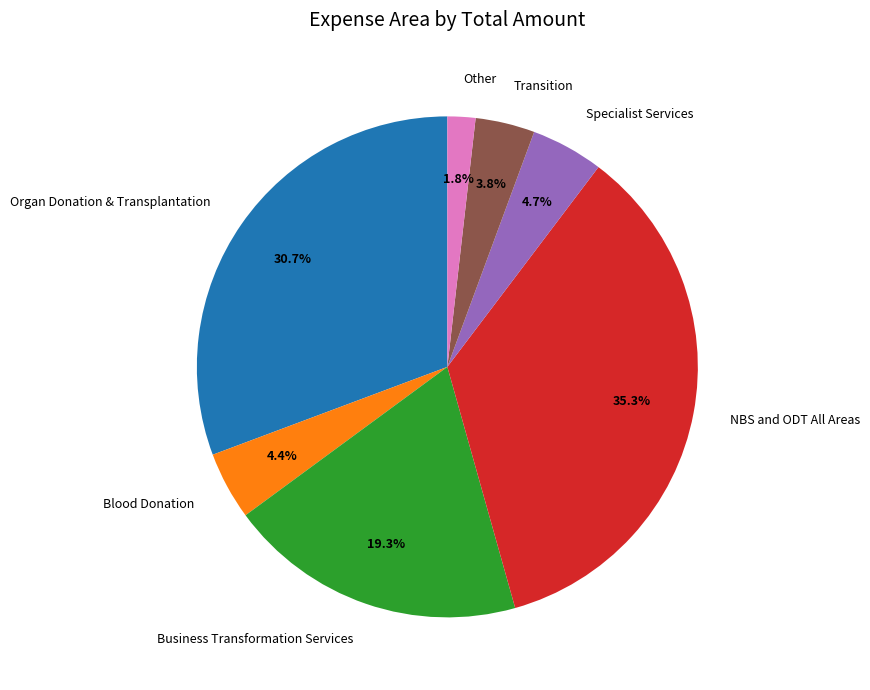

What is the ratio of the value at Business Transformation Services to the value at NBS and ODT All Areas?

0.5